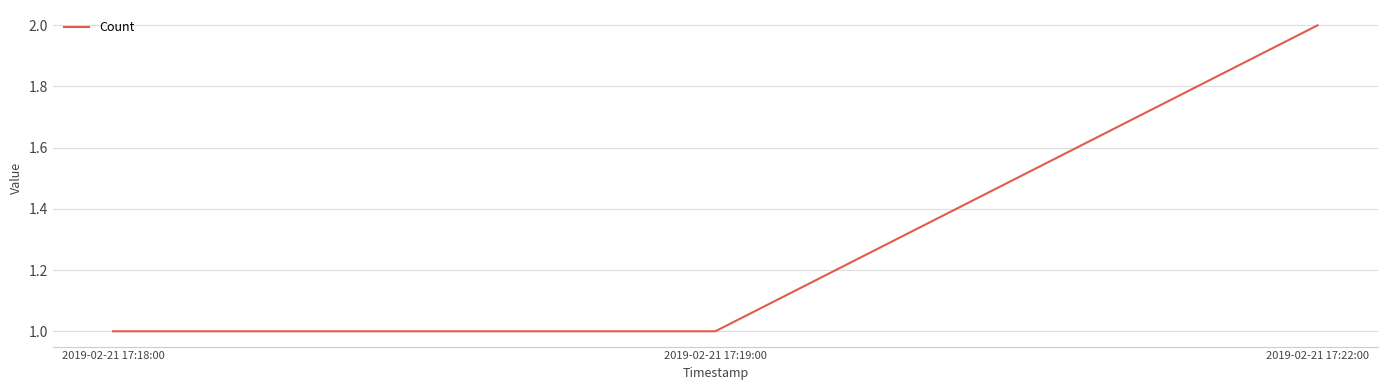

Is it true that the value at 2019-02-21 17:22:00 is 2?

True